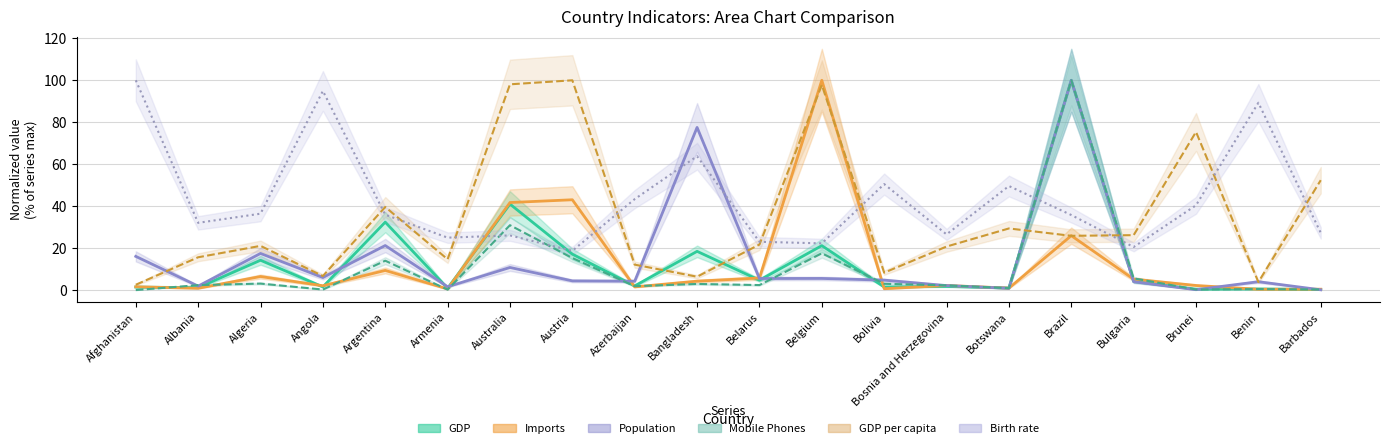

At which category does Imports reach its first local valley?

Albania